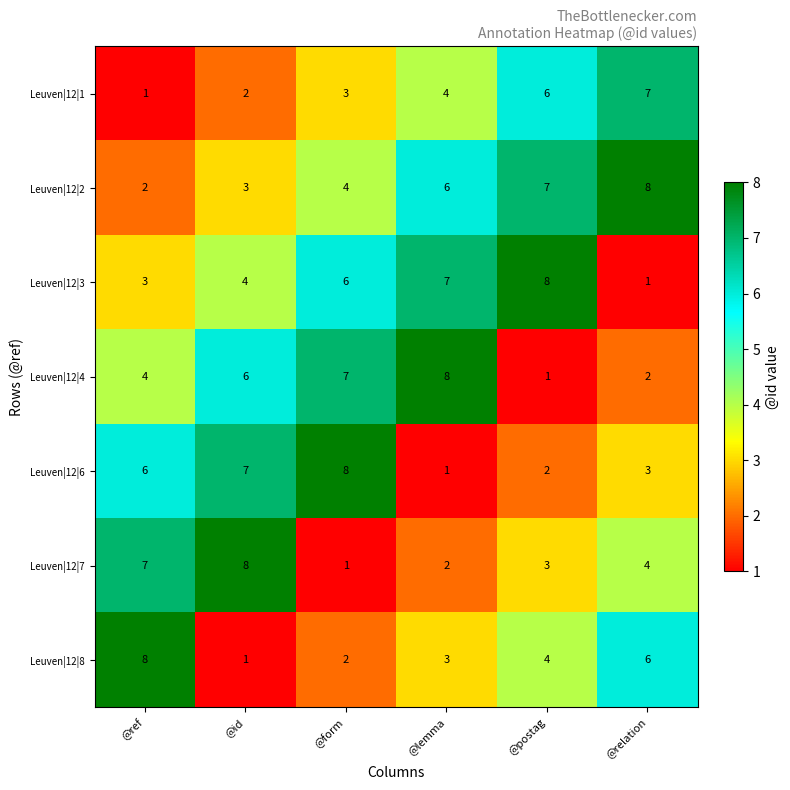

What is the difference between the highest and lowest values at @lemma?

7